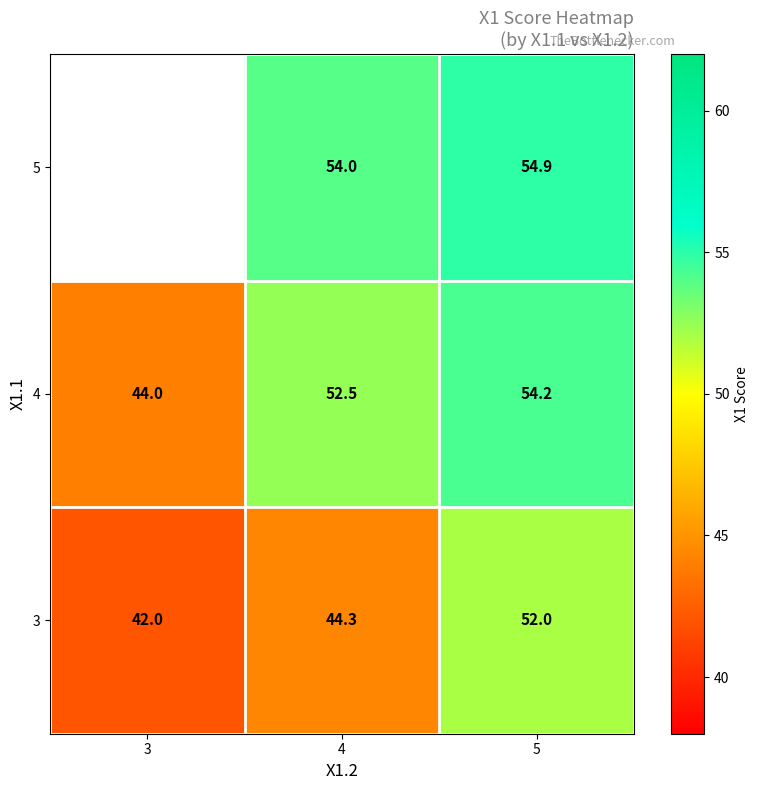

Count the number of categories in the chart.

3